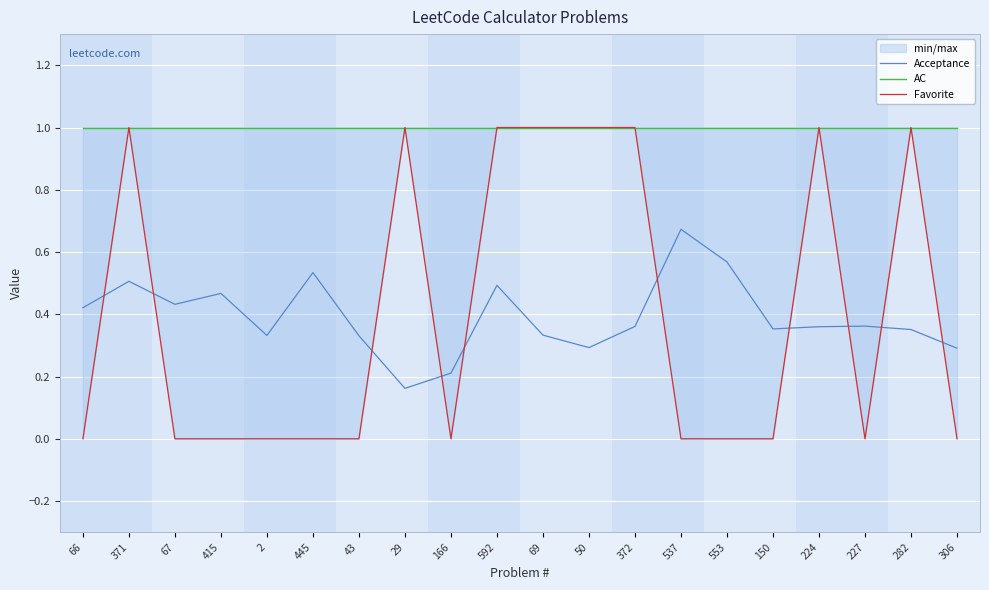

Rank the categories by Acceptance value from lowest to highest.

29, 166, 306, 50, 43, 2, 69, 282, 150, 224, 372, 227, 66, 67, 415, 592, 371, 445, 553, 537